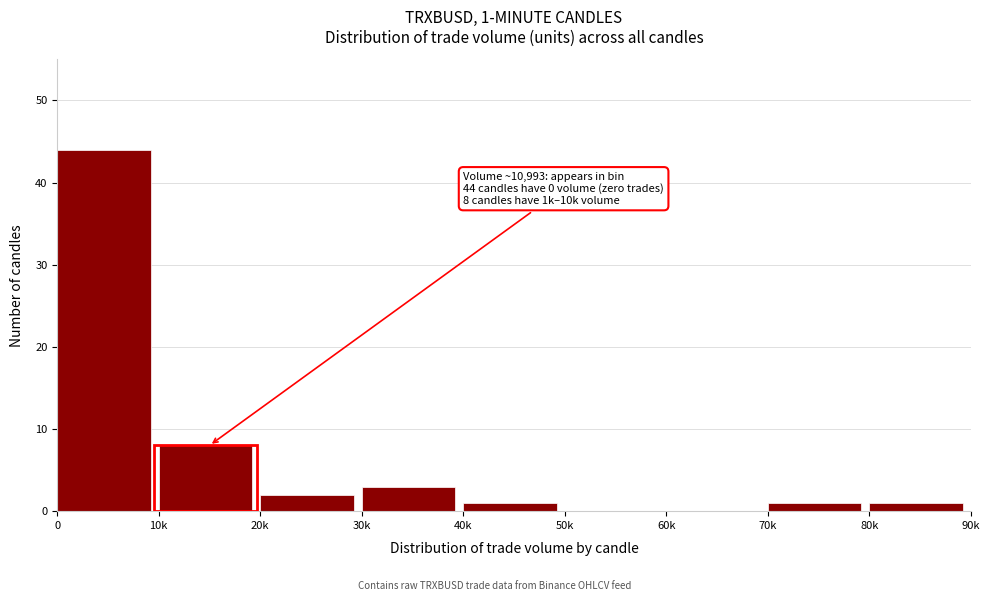

Reading left to right, transcribe all the data shown in this chart.

0=44	10k=8	20k=2	30k=3	40k=1	50k=0	60k=0	70k=1	80k=1